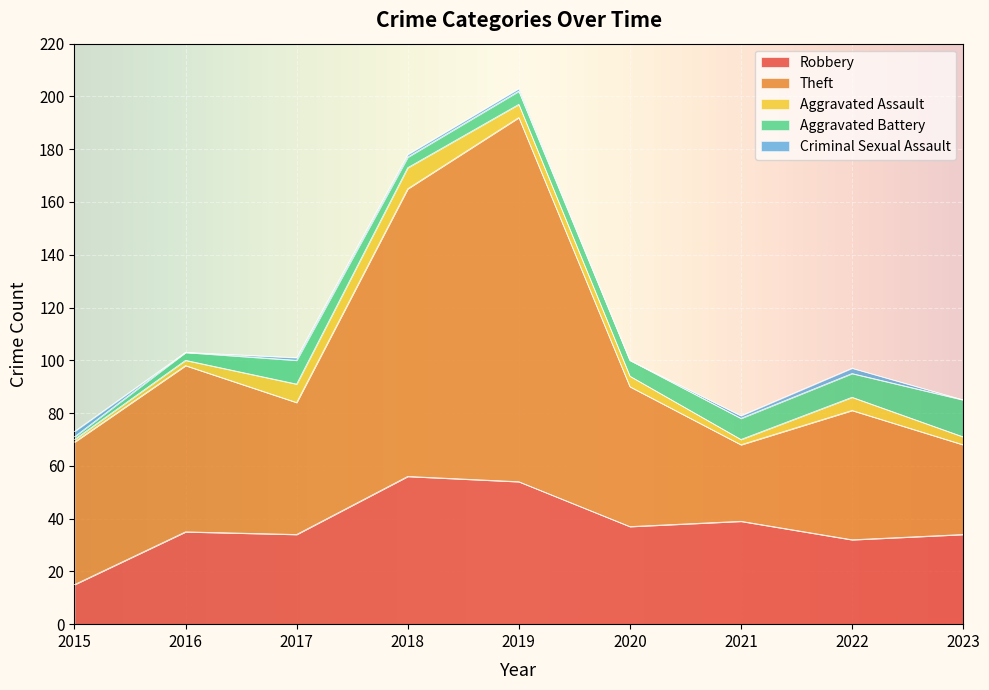

What is the average value of the Aggravated Assault series?

4